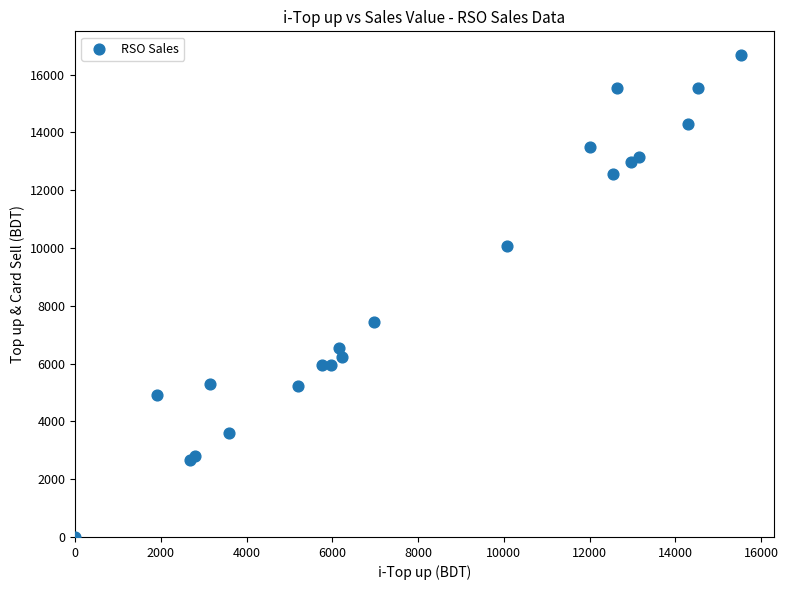

What Y value in the scatter plot is closest to 8332?

7434